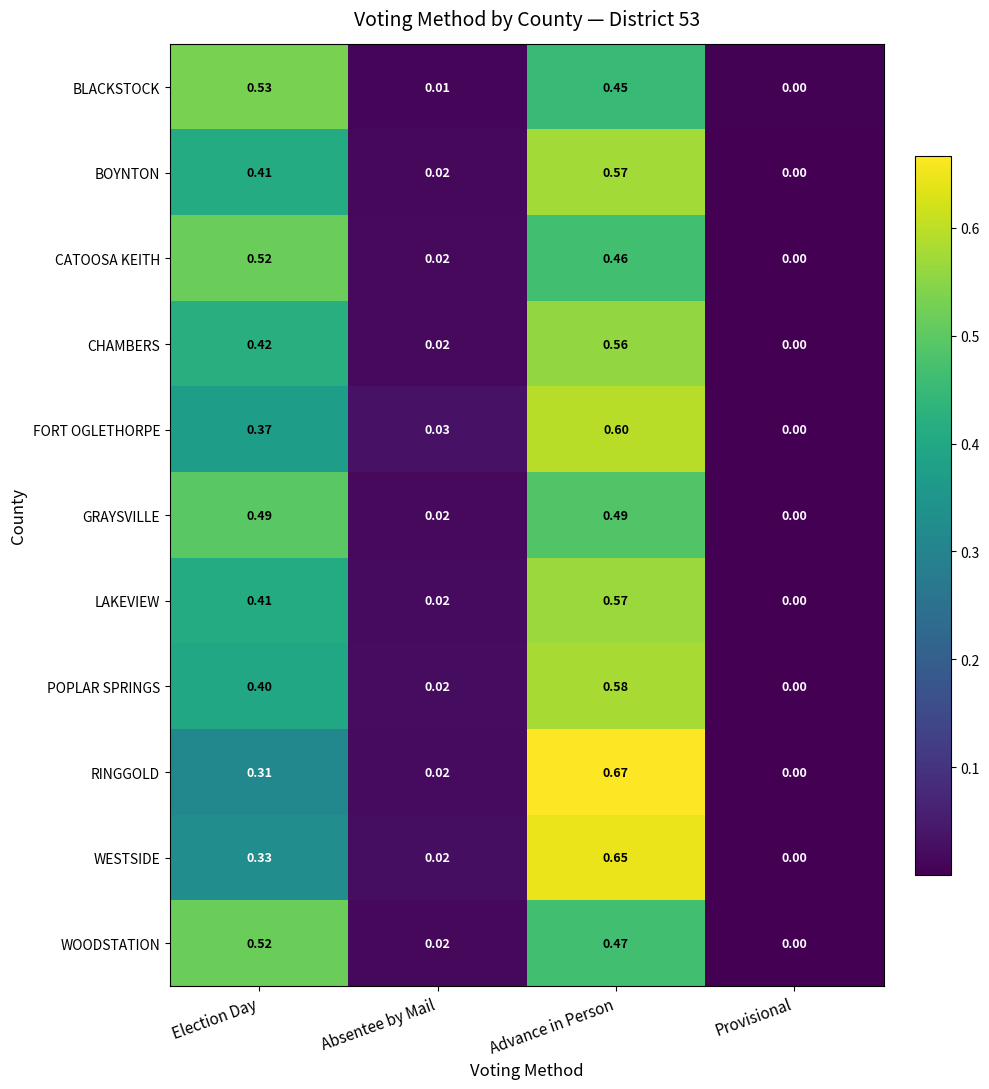

Which series has the widest spread of values?

RINGGOLD